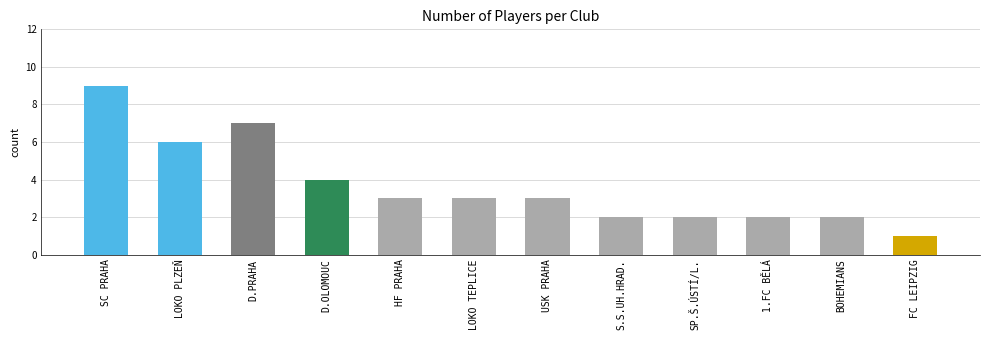

At which label does the data first exceed 3?

SC PRAHA